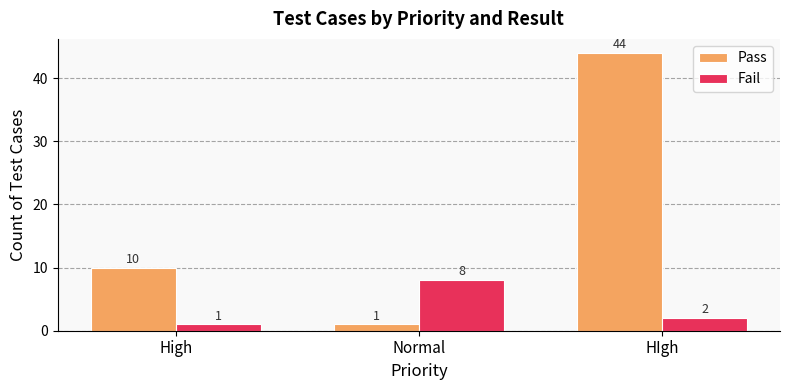

The Fail series shows 2 at HIgh. True or false?

True